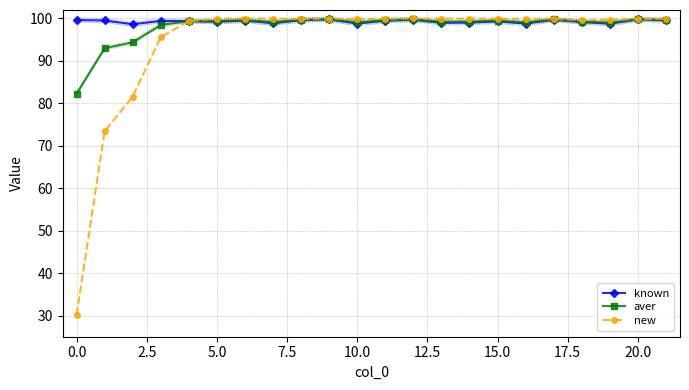

Count the number of data series in this chart.

3